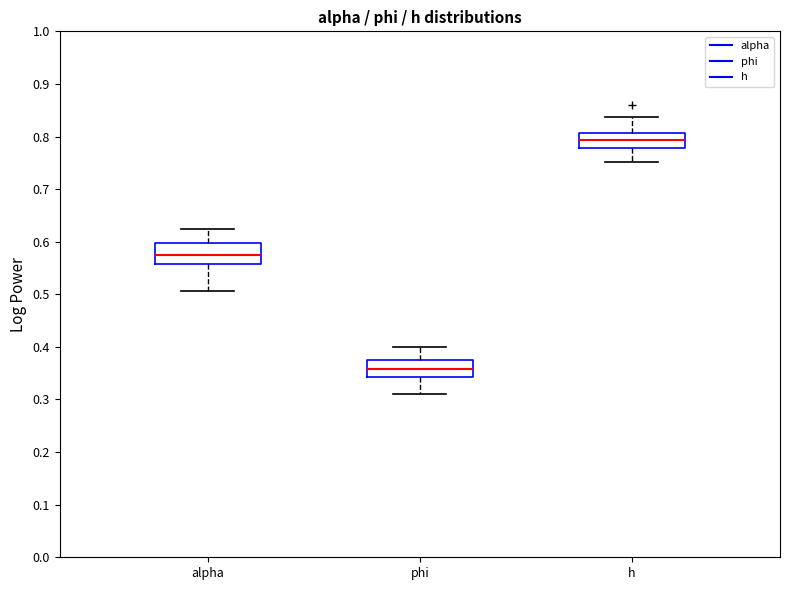

Reading left to right, read every box against the y-axis: the position of its median line, the range the box covers, and the ends of its whiskers. The values are not printed on the chart, so give them approximately, as read against the axis.

alpha: median 0.58, box 0.56 to 0.60, whiskers 0.51 to 0.63
phi: median 0.36, box 0.34 to 0.38, whiskers 0.31 to 0.40
h: median 0.79, box 0.78 to 0.81, whiskers 0.75 to 0.84